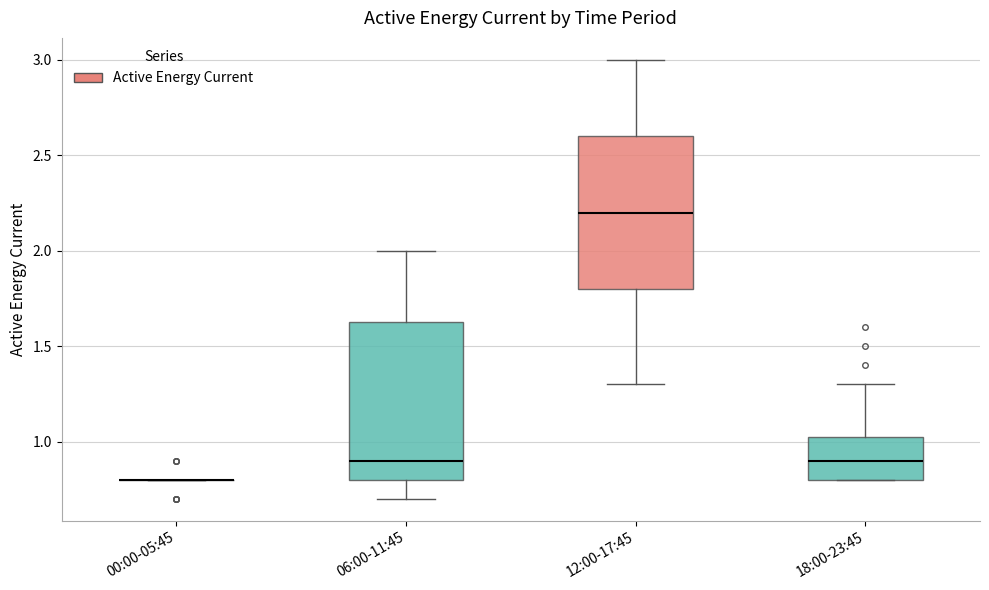

Reading left to right, read every box against the y-axis: the position of its median line, the range the box covers, and the ends of its whiskers. The values are not printed on the chart, so give them approximately, as read against the axis.

00:00-05:45: box collapsed to a line at 0.80, whiskers 0.80 to 0.80
06:00-11:45: median 0.90, box 0.80 to 1.65, whiskers 0.70 to 2.00
12:00-17:45: median 2.20, box 1.80 to 2.60, whiskers 1.30 to 3.00
18:00-23:45: median 0.90, box 0.80 to 1.05, whiskers 0.80 to 1.30